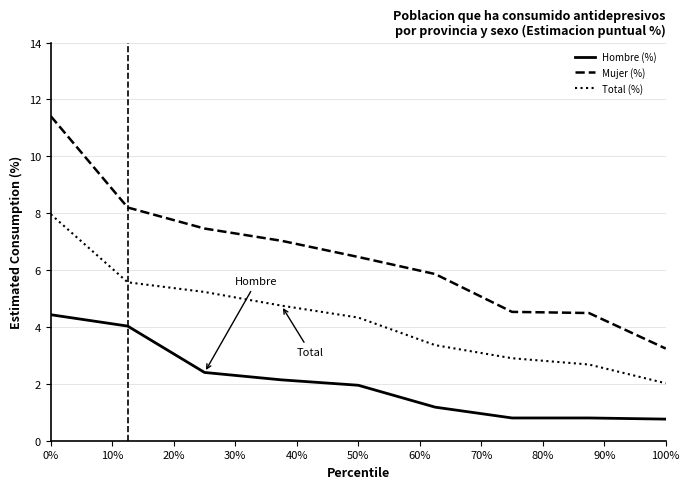

List the series in order of their overall mean, highest first.

Mujer (%), Total (%), Hombre (%)